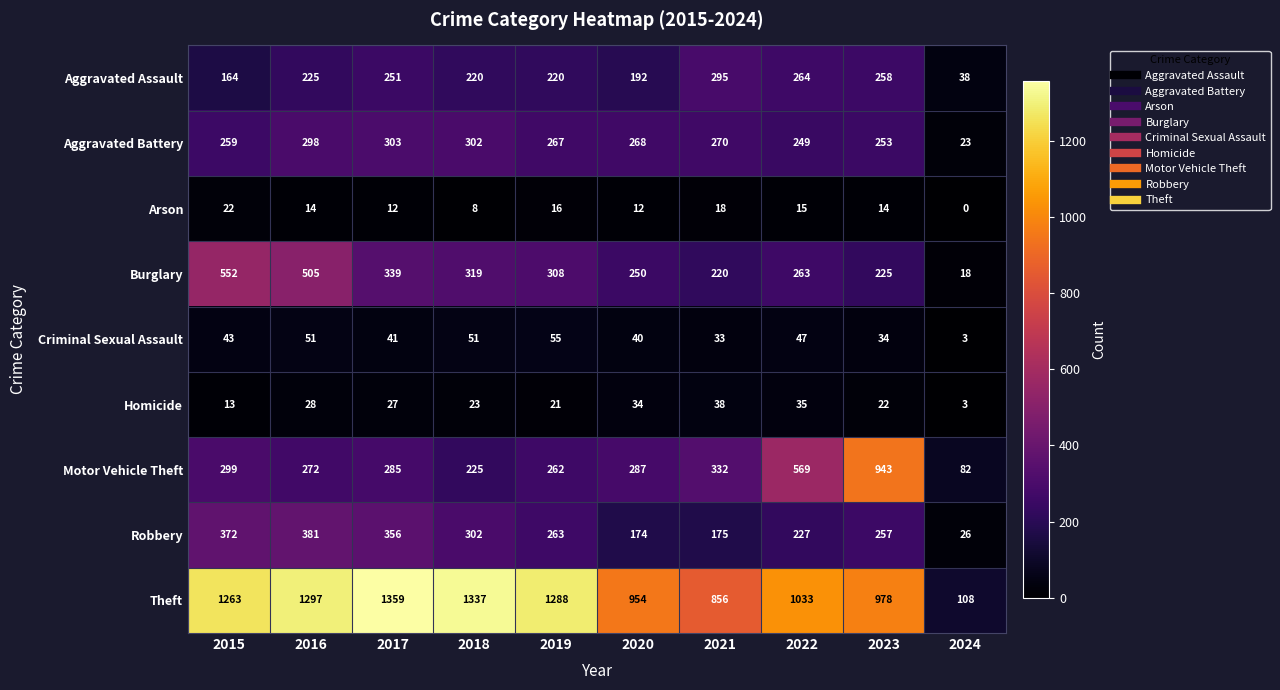

The Arson series shows 14 at 2016. True or false?

True